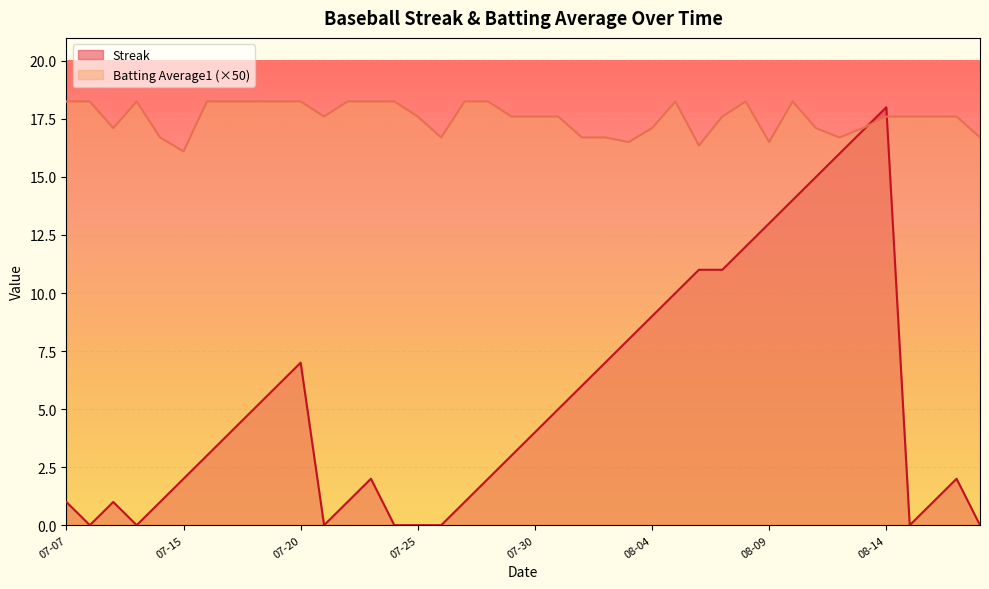

How many values in the Batting Average1 series exceed 17?

30